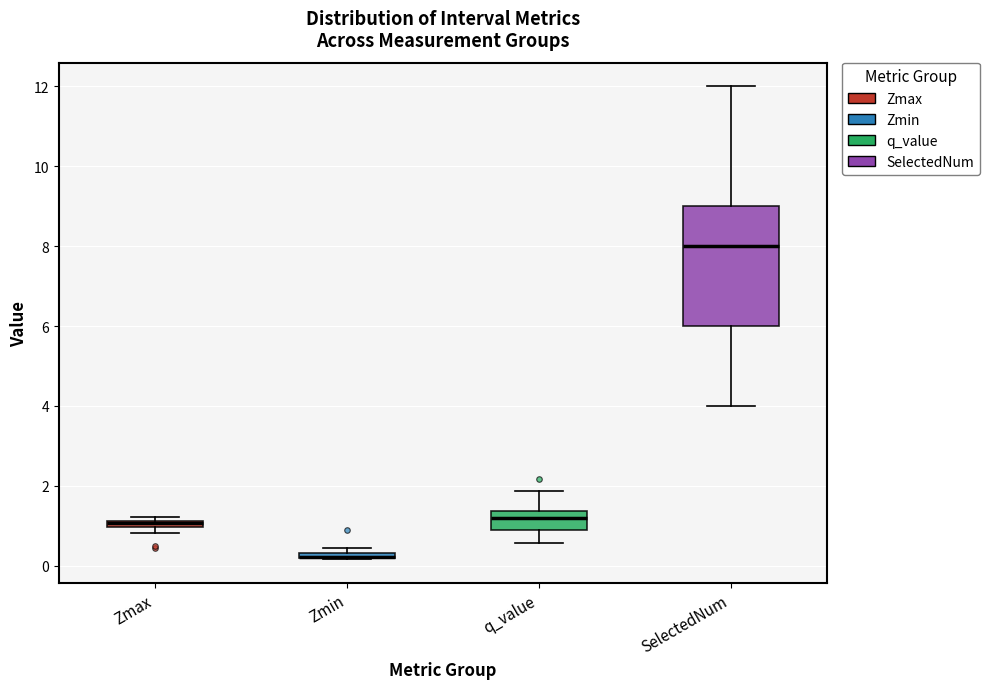

Which box is the tallest, from its lower edge to its upper edge?

SelectedNum